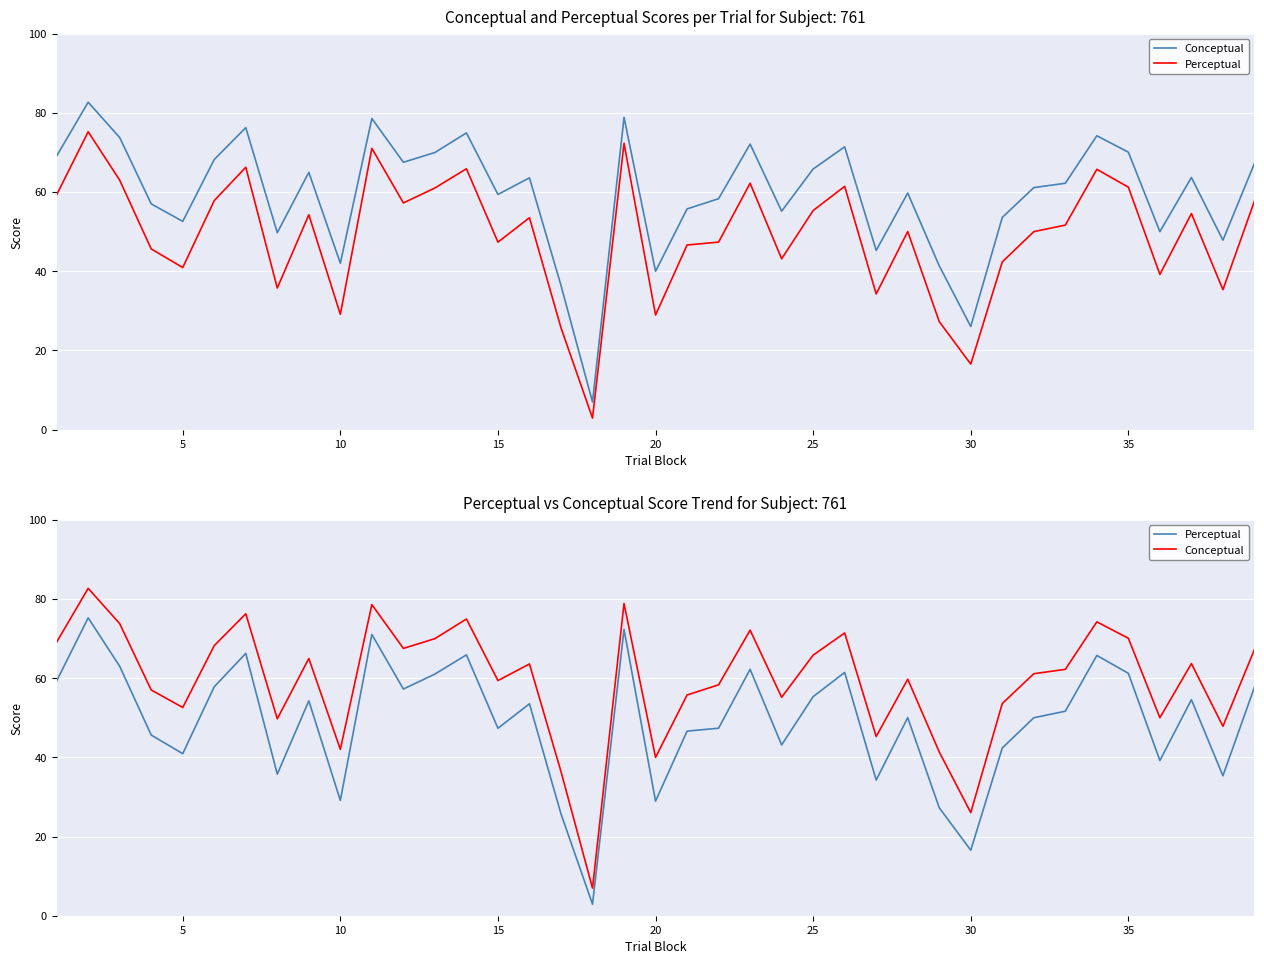

In Conceptual, how many points are higher than both neighbors (excluding endpoints)?

12